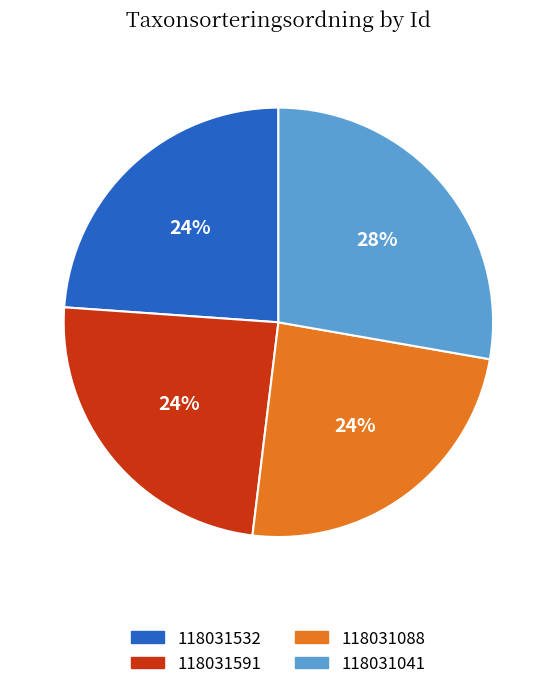

What is the largest slice in the pie chart?

118031041